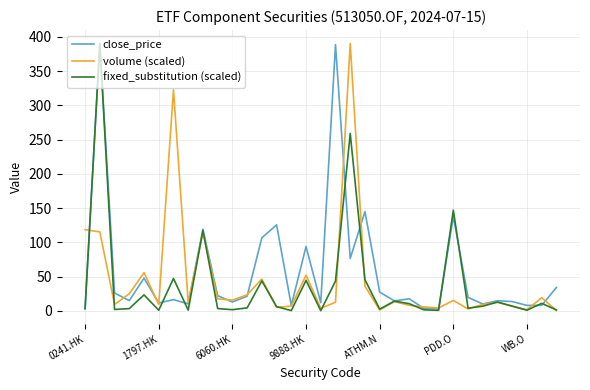

Does the chart have visible grid lines?

Yes